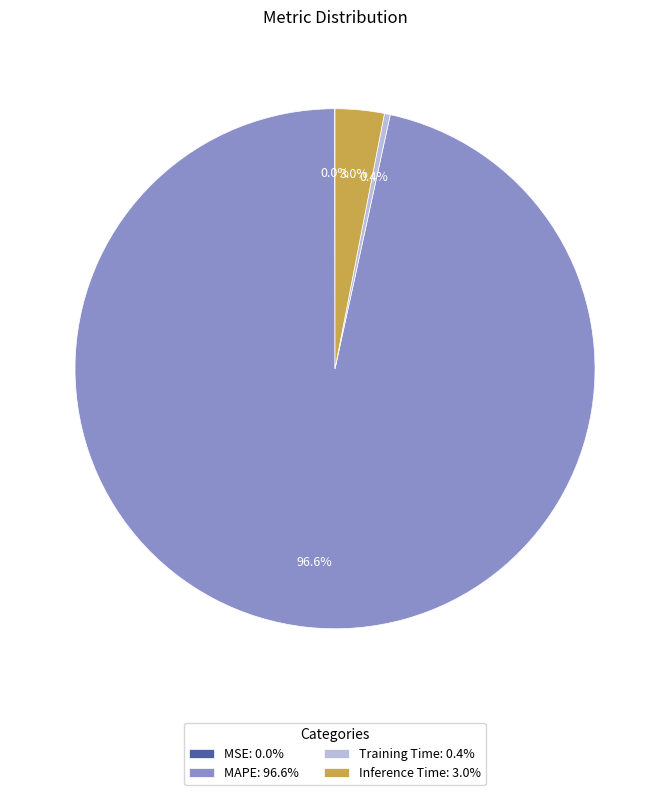

Does any single category account for the majority?

Yes